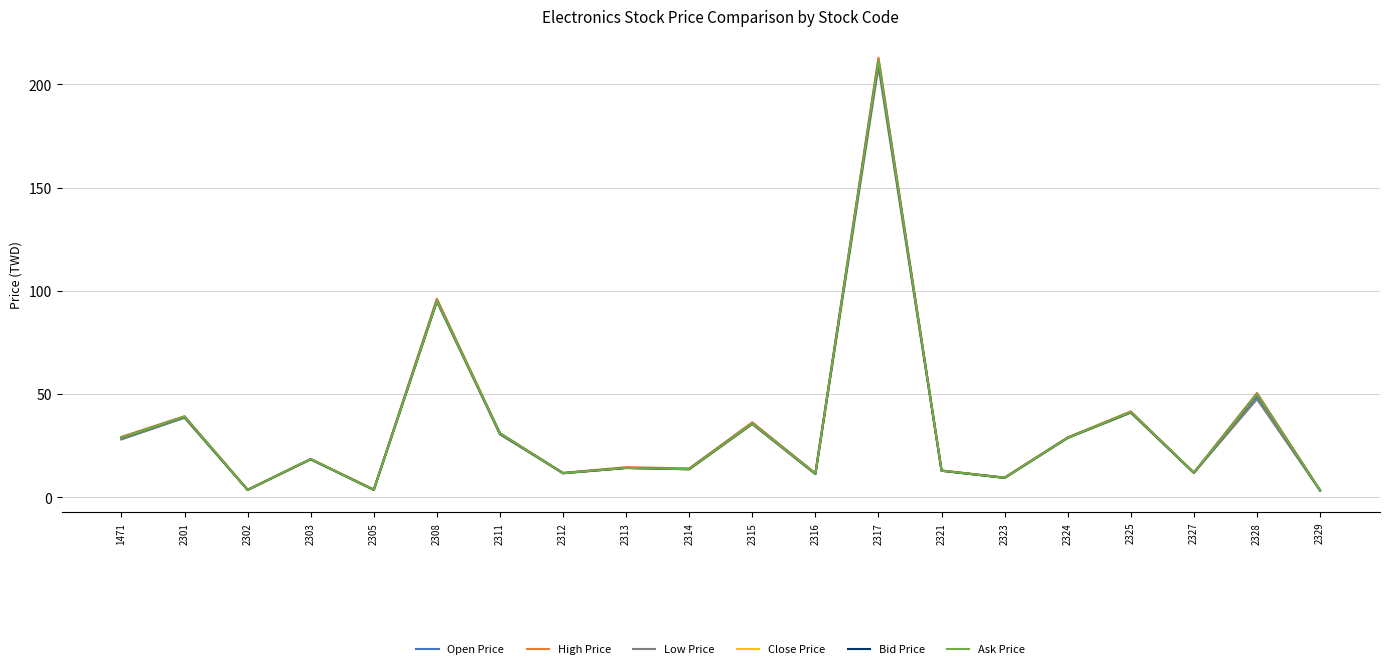

What is the maximum value shown in the chart?

213.0